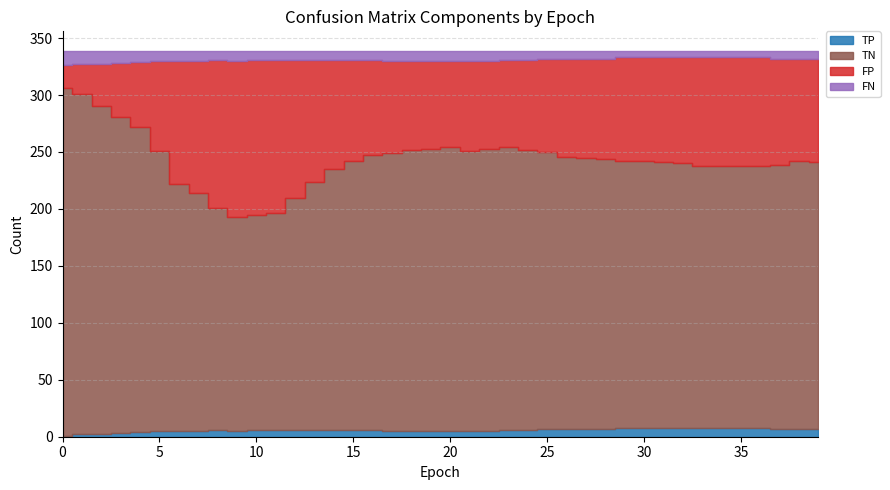

True or false: FN and FP cross at least once.

False